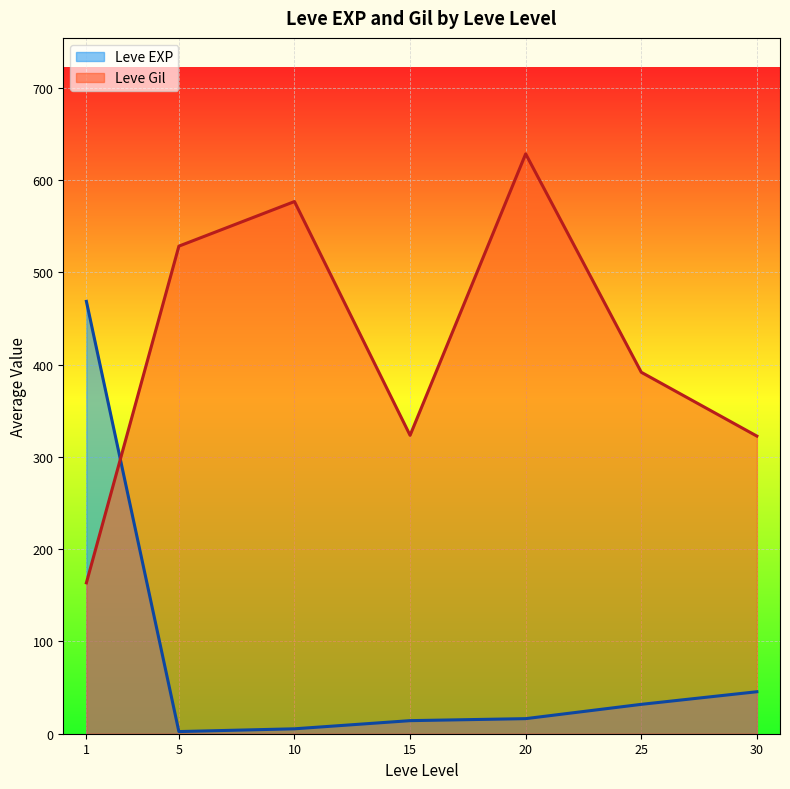

What is the difference between the maximum and minimum values in the Leve Gil series?

464.8